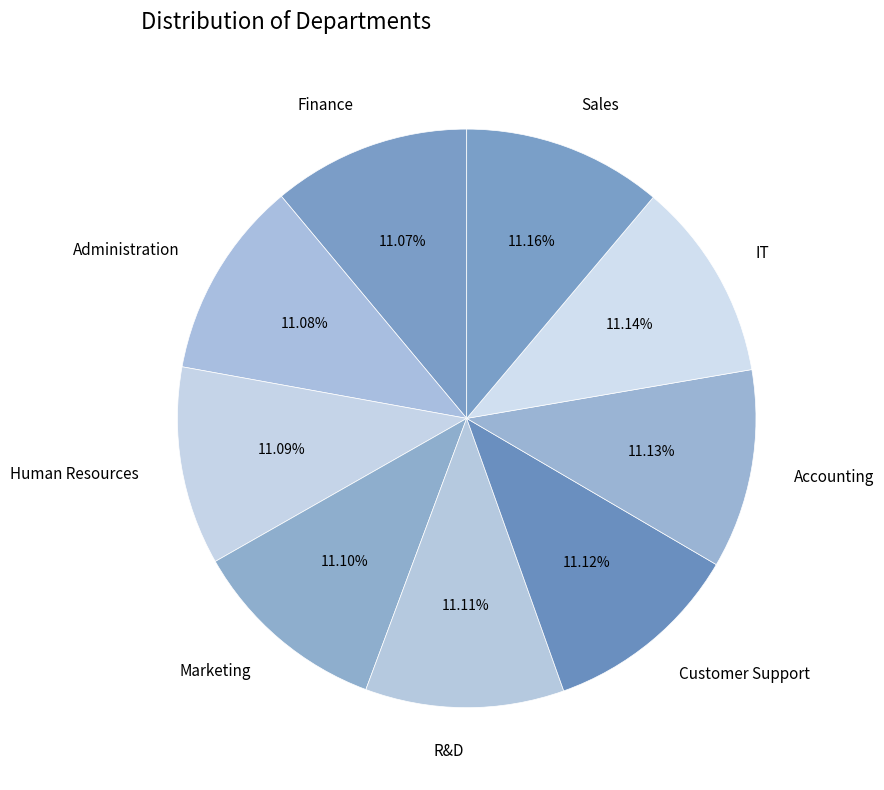

To the nearest percent, what percentage of the pie is R&D?

11%